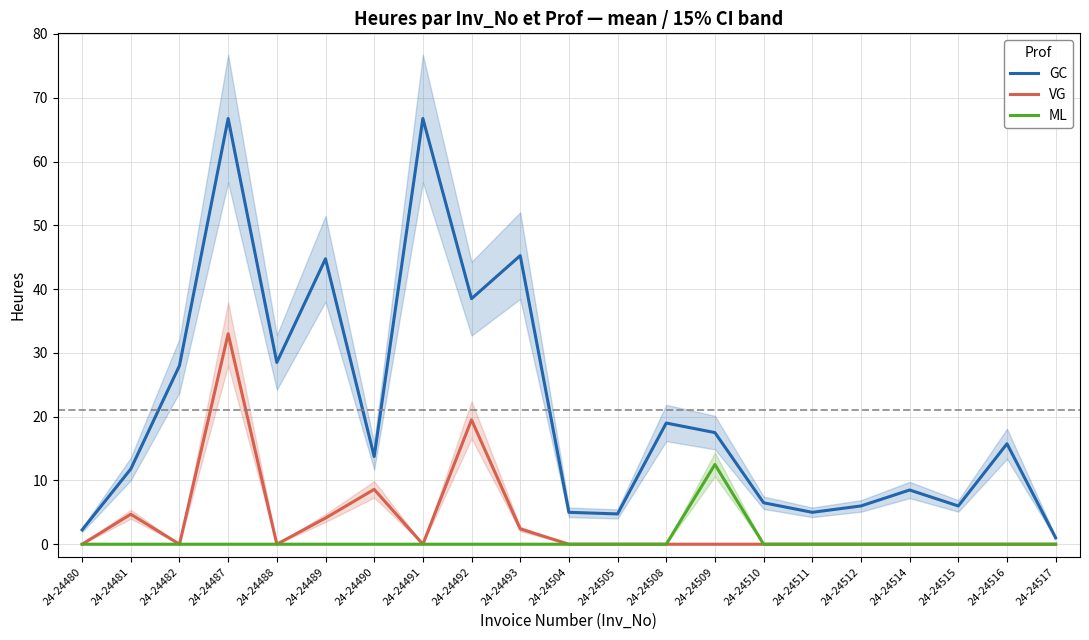

What are all the series names shown in the legend?

GC, VG, ML